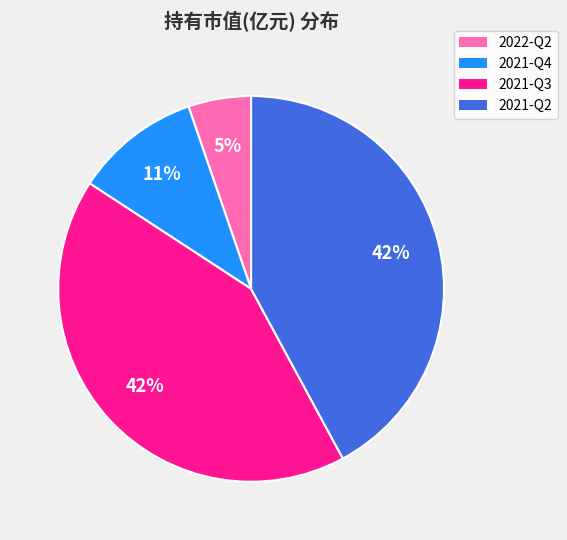

To the nearest percent, what portion does 2021-Q4 represent?

11%